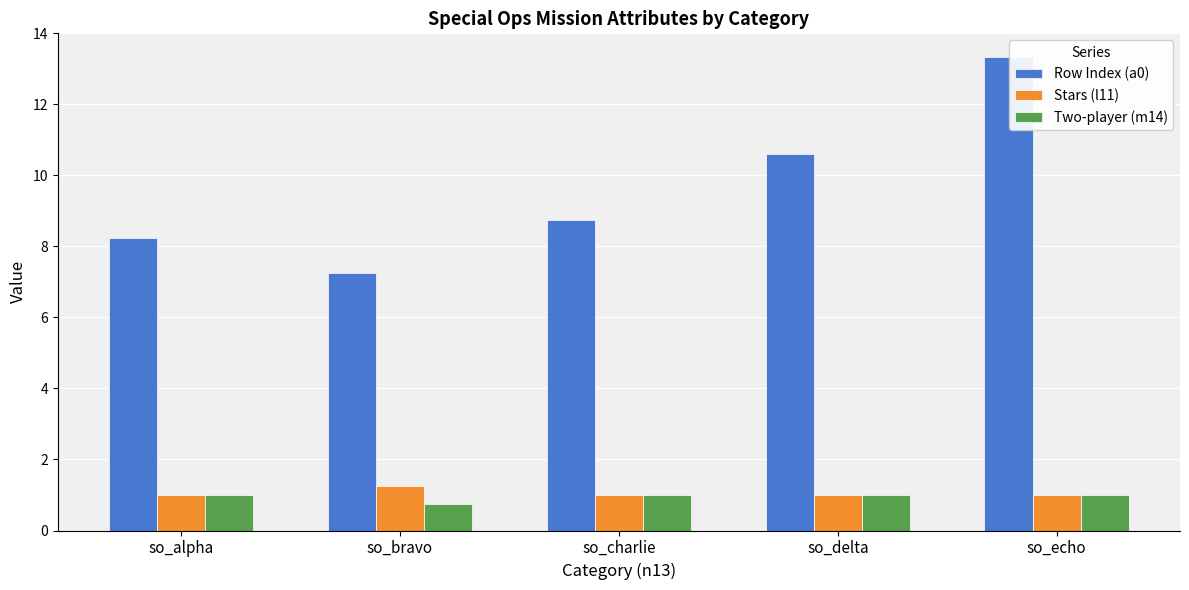

What value does the Stars (l11) series have at so_echo?

1.0